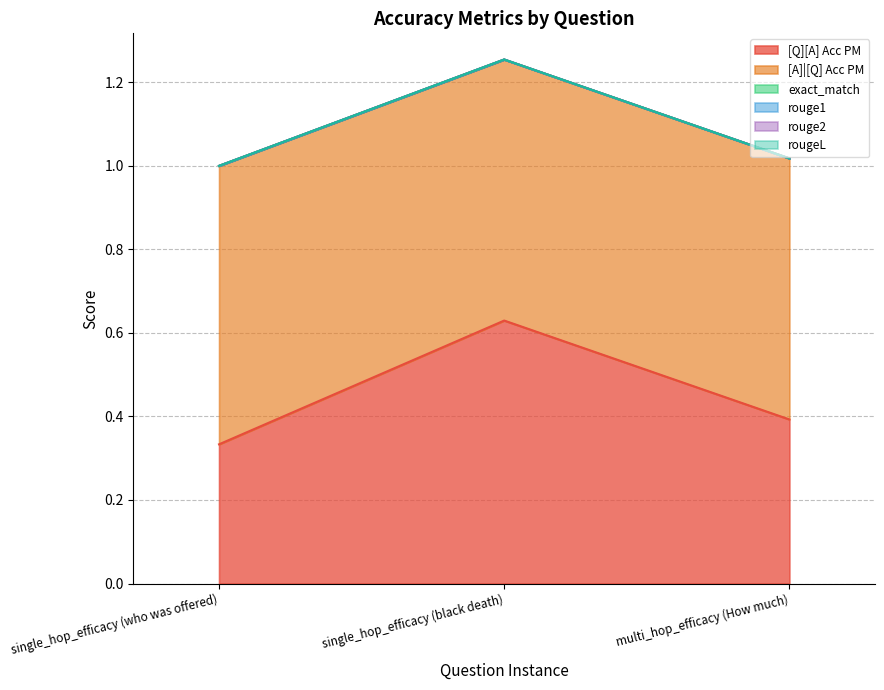

At how many categories does at least one series exceed 0?

3